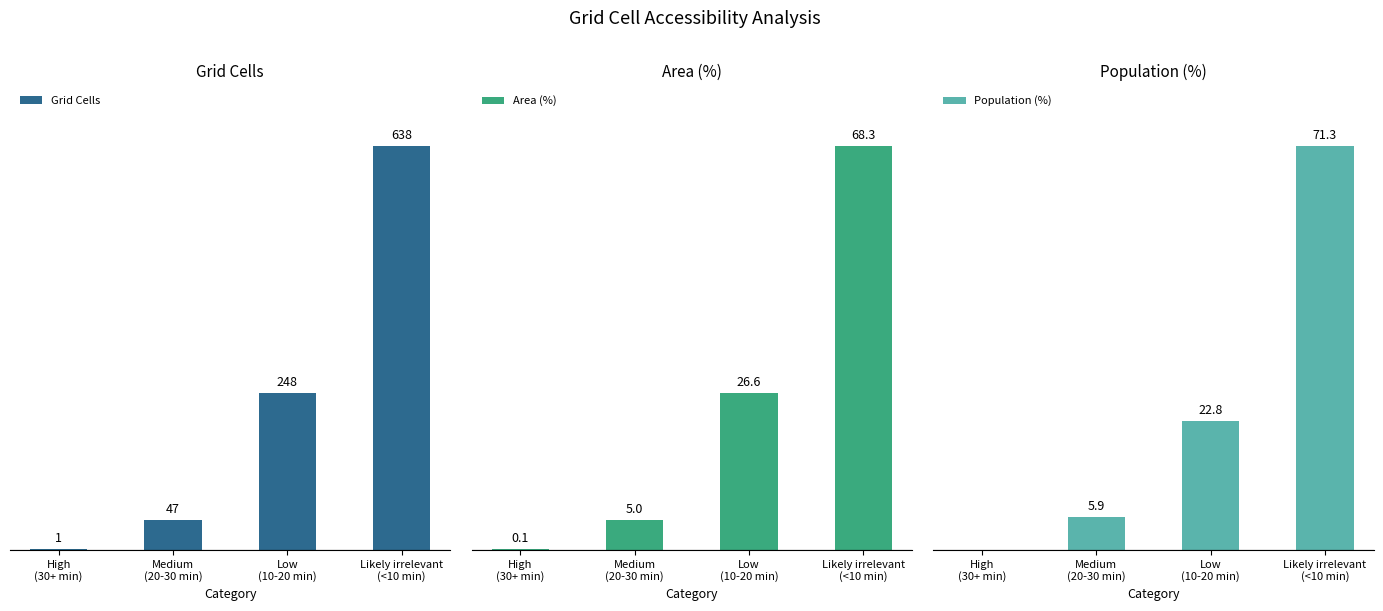

Rank the series at Medium
(20-30 min) from lowest to highest value.

Area (%), Population (%), Grid Cells